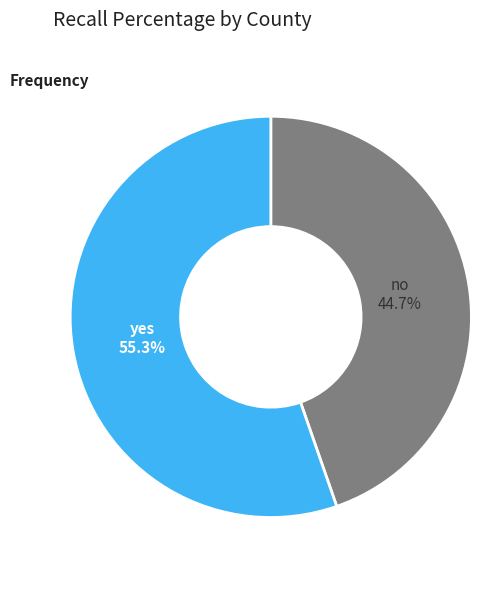

Does any single category account for the majority?

Yes